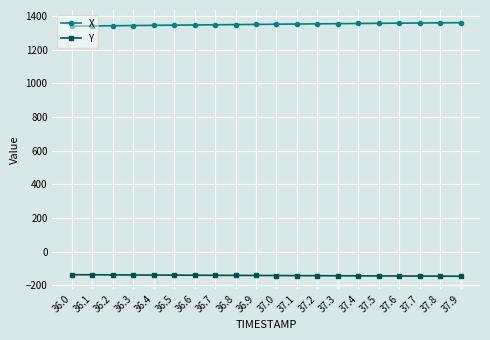

What is the label of the 4th point from the right?

37.6